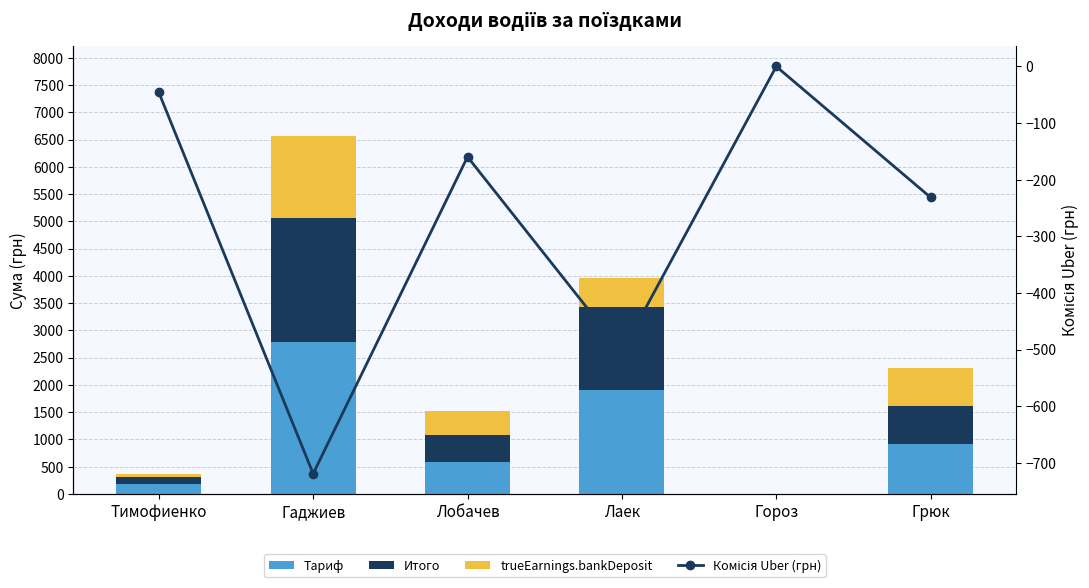

At which label is trueEarnings.bankDeposit closest to 756?

Грюк